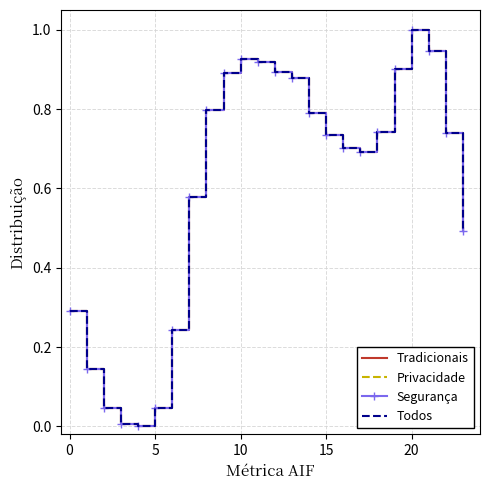

True or false: Privacidade and Tradicionais intersect in this chart.

False